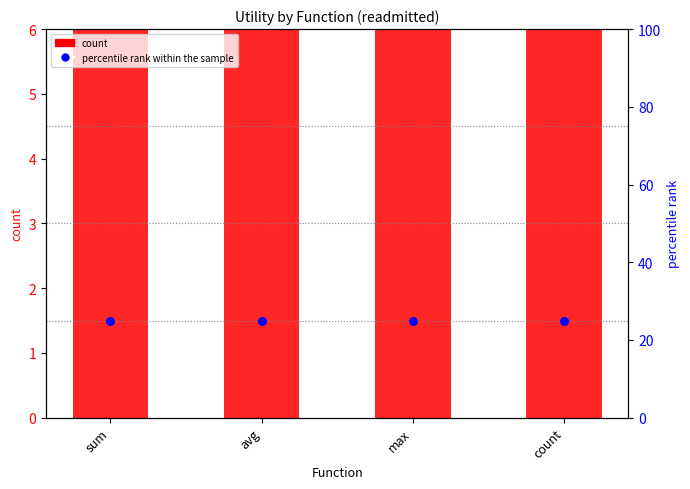

Which series contains the lowest Y value?

count